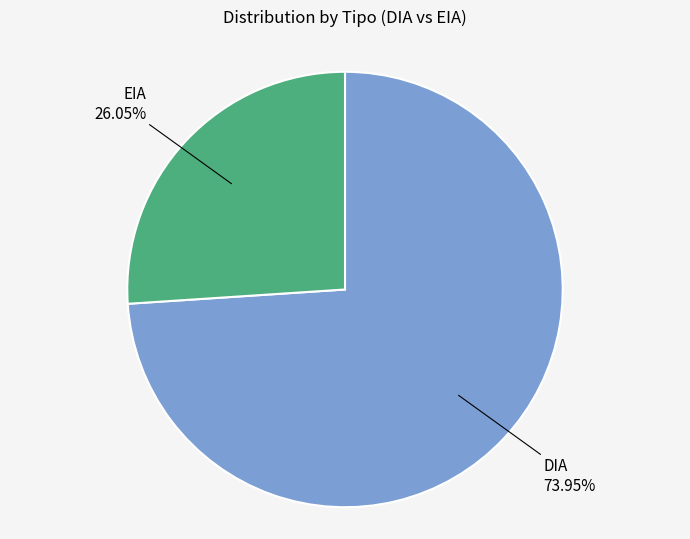

Is there a majority slice in this chart?

Yes